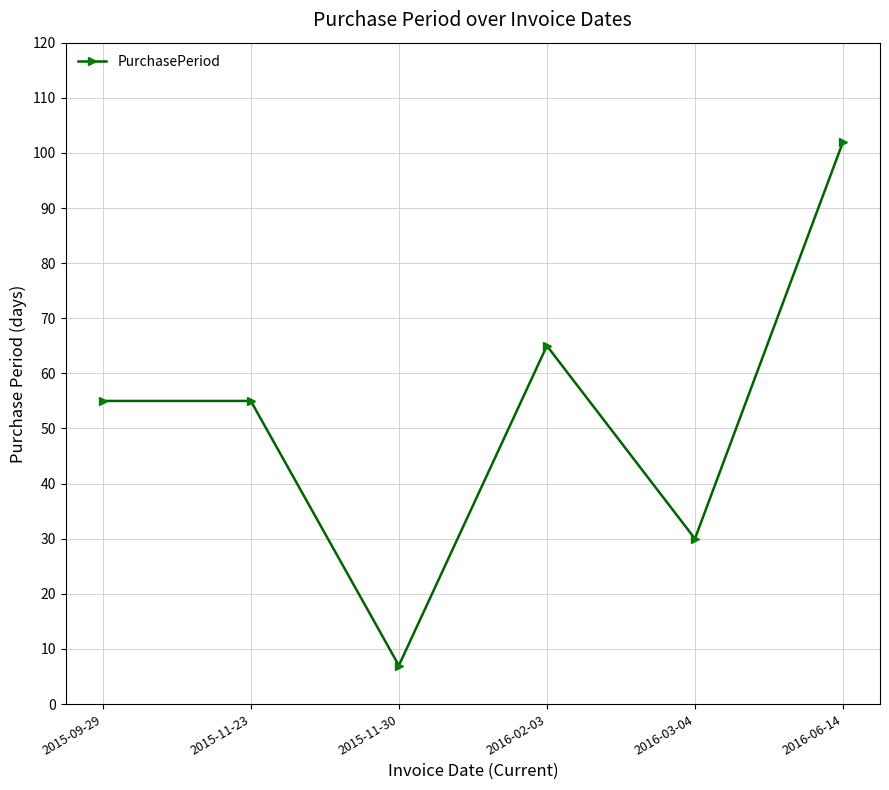

What is the minimum value shown in the chart?

7